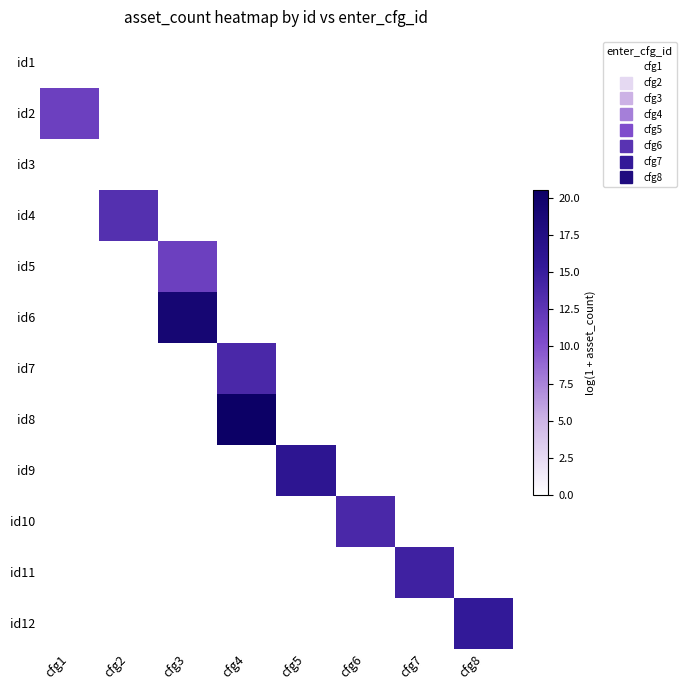

Which series has the largest total across all categories?

id8